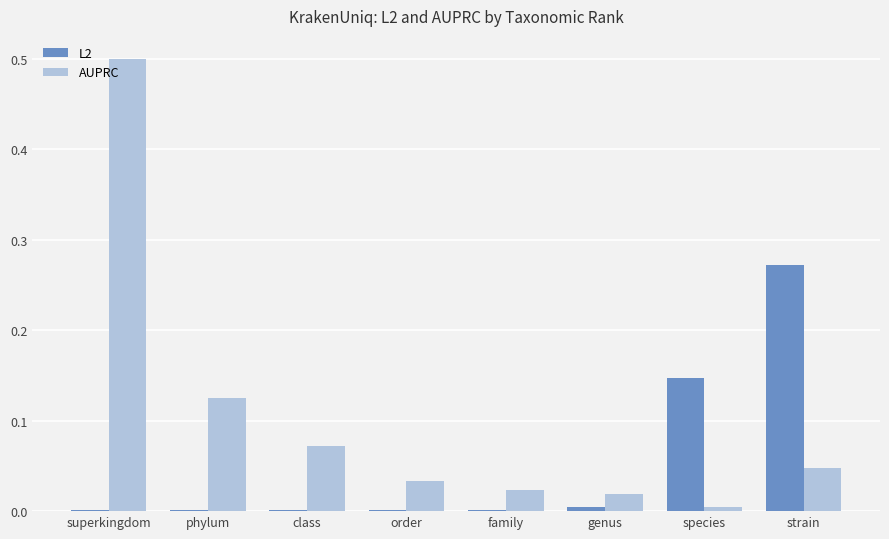

Which series has the largest total across all categories?

AUPRC